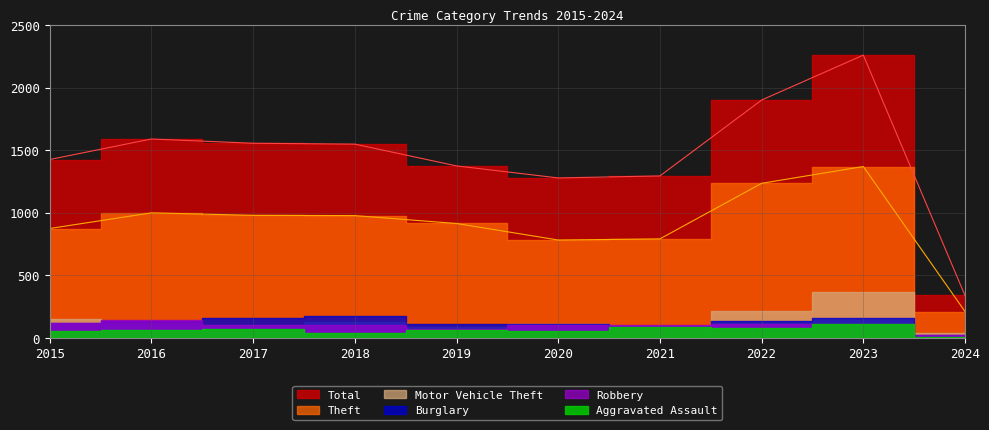

How many lines are shown in the chart?

6